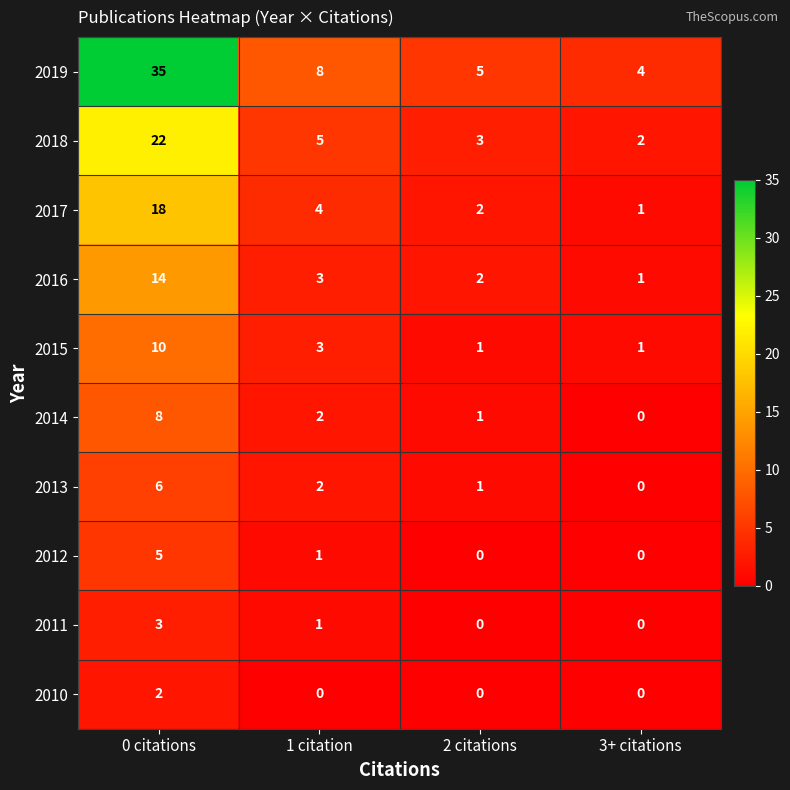

Which series has the largest total across all categories?

2019